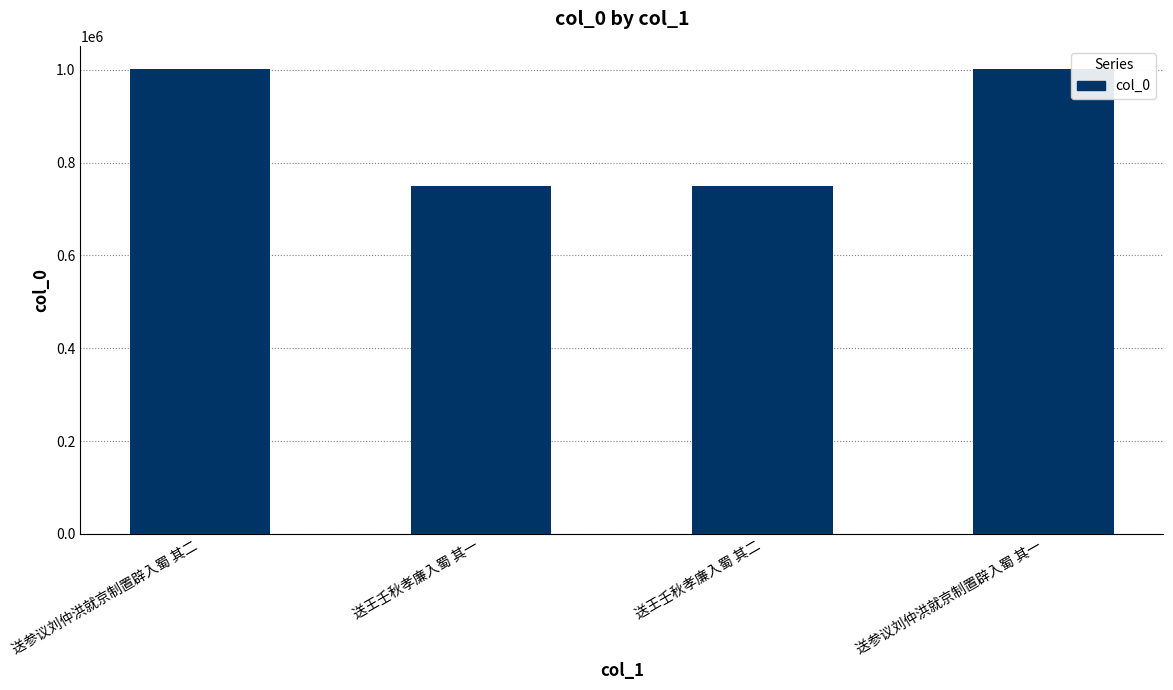

How many distinct data groups are displayed?

1